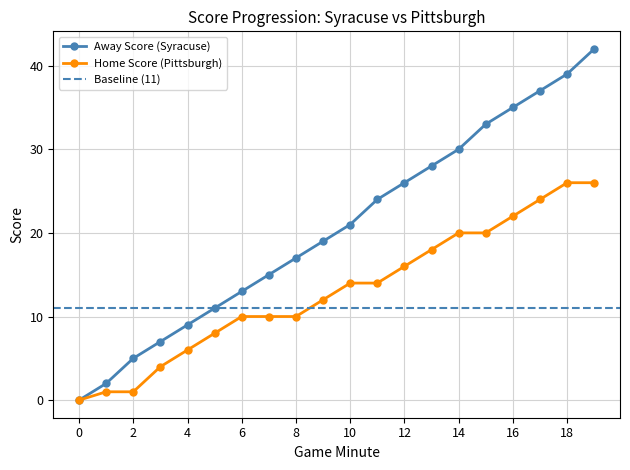

Which series has the largest total across all categories?

Away Score